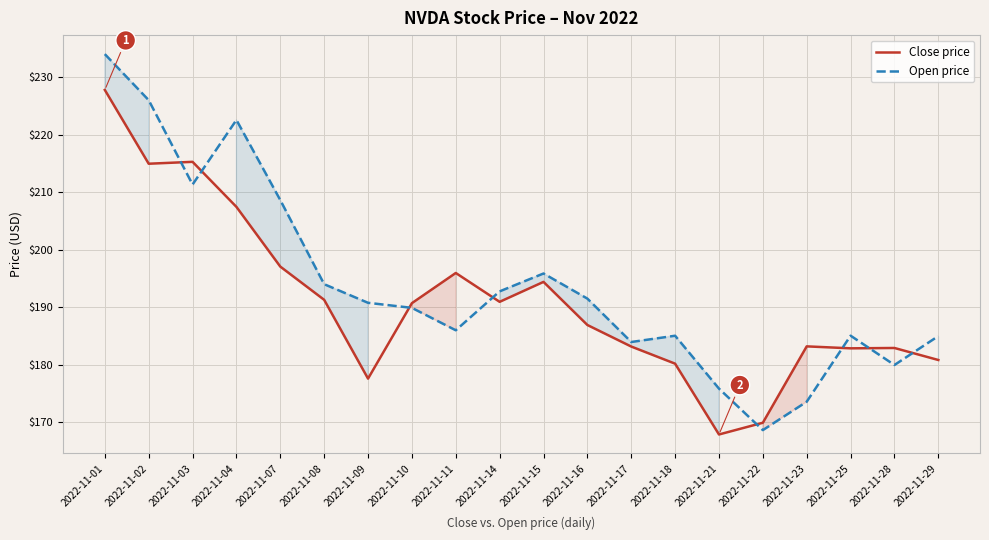

Which category has the highest value in the Close price series?

2022-11-01